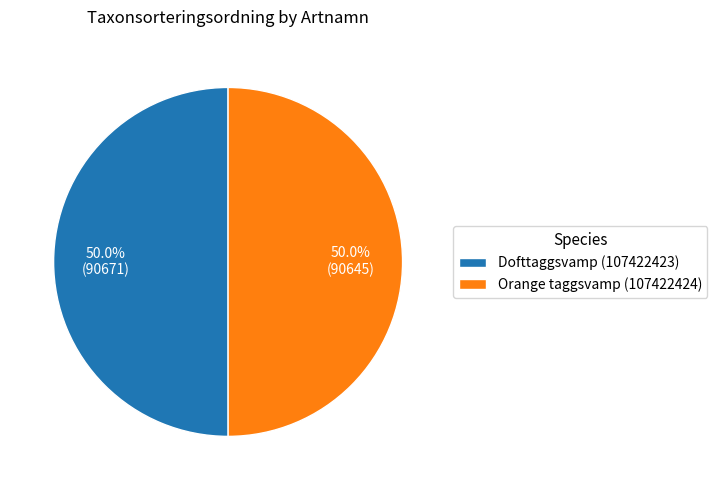

What is the ratio of the value at Orange taggsvamp (107422424) to the value at Dofttaggsvamp (107422423)?

1.0